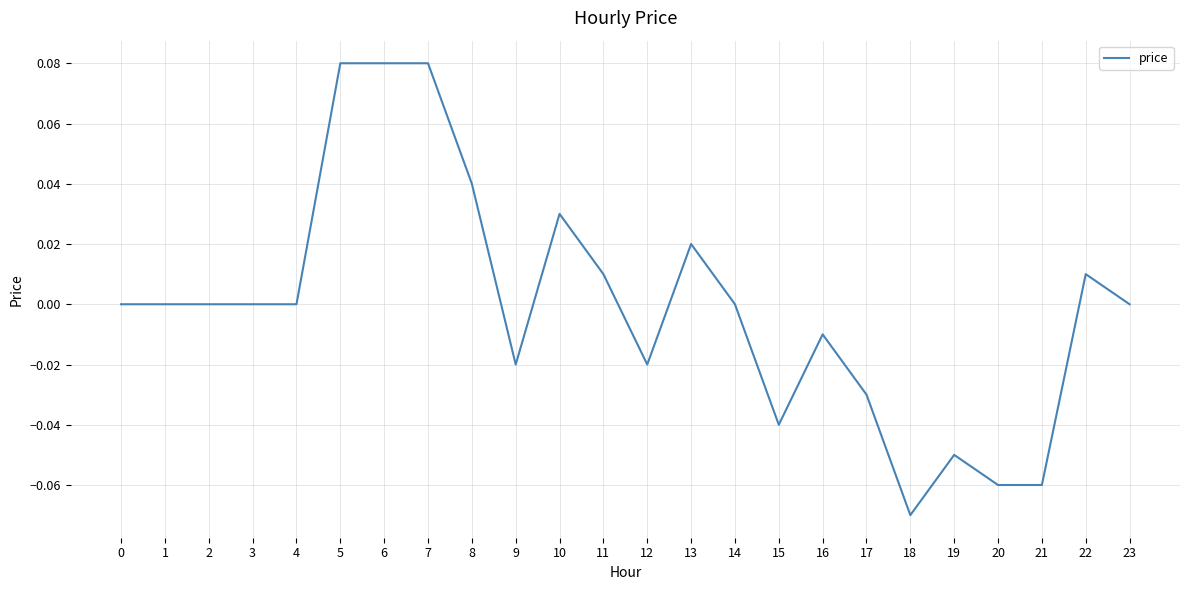

Is it true that the value at 2 is 0.0?

True